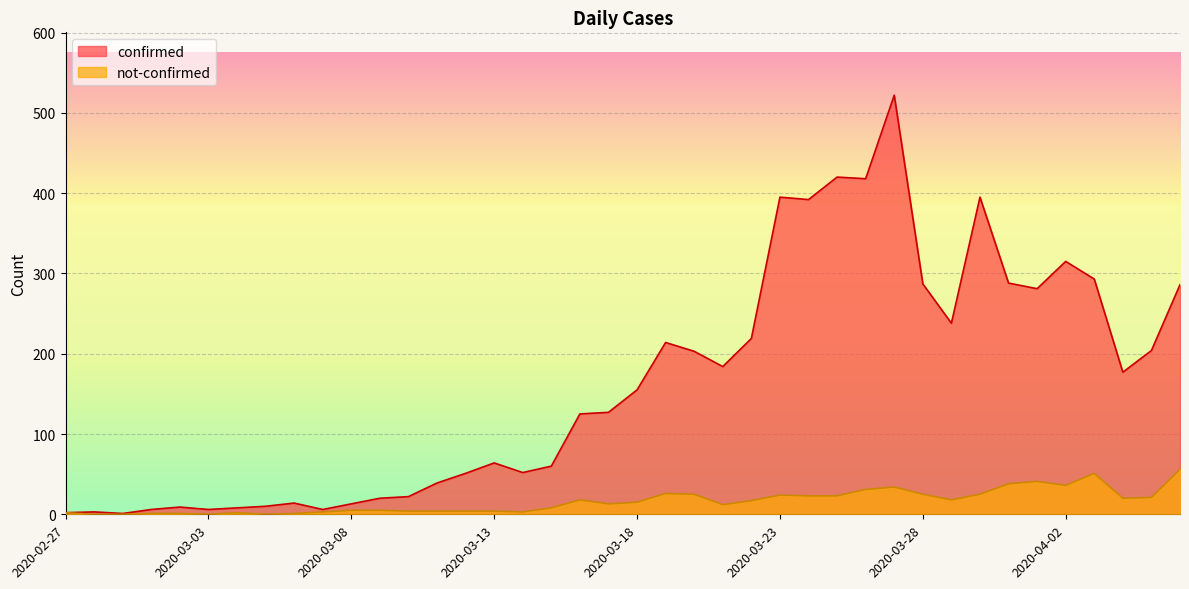

Reading left to right, extract all data points from this chart.

confirmed: 2020-02-27=2	2020-02-28=3	2020-02-29=1	2020-03-01=6	2020-03-02=9	2020-03-03=6	2020-03-04=8	2020-03-05=10	2020-03-06=14	2020-03-07=6	2020-03-08=13	2020-03-09=20	2020-03-10=22	2020-03-11=39	2020-03-12=51	2020-03-13=64	2020-03-14=52	2020-03-15=60	2020-03-16=125	2020-03-17=127	2020-03-18=155	2020-03-19=214	2020-03-20=203	2020-03-21=184	2020-03-22=219	2020-03-23=395	2020-03-24=392	2020-03-25=420	2020-03-26=418	2020-03-27=522	2020-03-28=287	2020-03-29=238	2020-03-30=395	2020-03-31=288	2020-04-01=281	2020-04-02=315	2020-04-03=293	2020-04-04=177	2020-04-05=204	2020-04-06=286
not-confirmed: 2020-02-27=2	2020-02-28=0	2020-02-29=0	2020-03-01=1	2020-03-02=1	2020-03-03=0	2020-03-04=2	2020-03-05=0	2020-03-06=1	2020-03-07=3	2020-03-08=5	2020-03-09=5	2020-03-10=4	2020-03-11=4	2020-03-12=4	2020-03-13=4	2020-03-14=3	2020-03-15=8	2020-03-16=18	2020-03-17=13	2020-03-18=15	2020-03-19=26	2020-03-20=25	2020-03-21=12	2020-03-22=17	2020-03-23=24	2020-03-24=23	2020-03-25=23	2020-03-26=31	2020-03-27=34	2020-03-28=25	2020-03-29=18	2020-03-30=25	2020-03-31=38	2020-04-01=41	2020-04-02=36	2020-04-03=51	2020-04-04=20	2020-04-05=21	2020-04-06=56